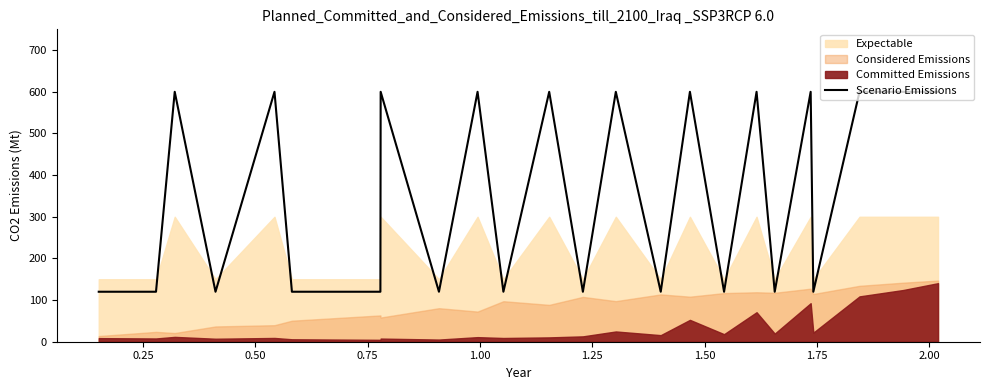

What is the minimum value for Scenario Emissions?

120.0